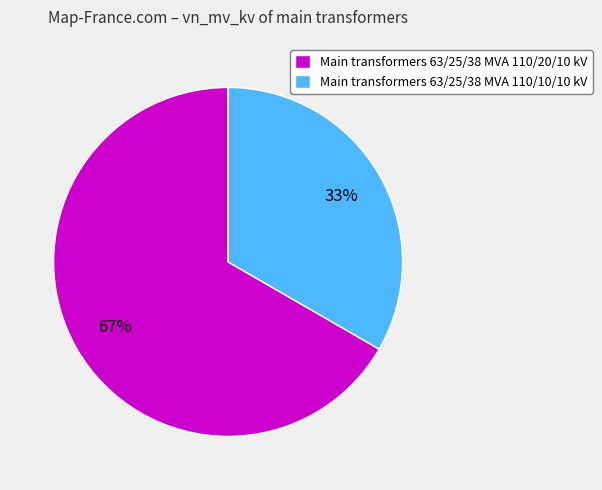

Do Main transformers 63/25/38 MVA 110/20/10 kV and Main transformers 63/25/38 MVA 110/10/10 kV together represent more than half of the pie?

Yes